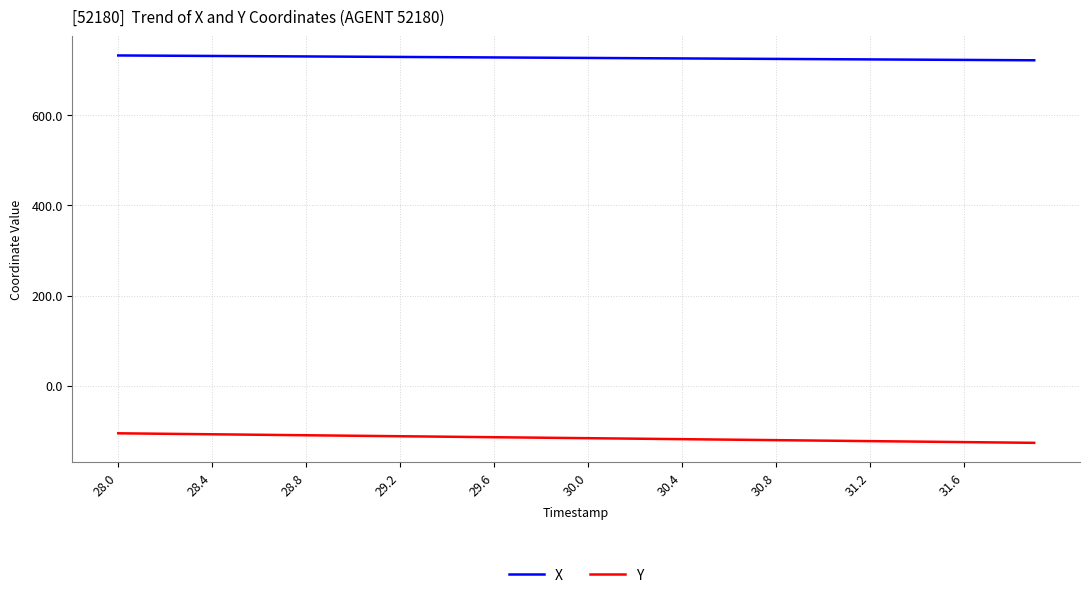

What is the minimum value for X?

722.2